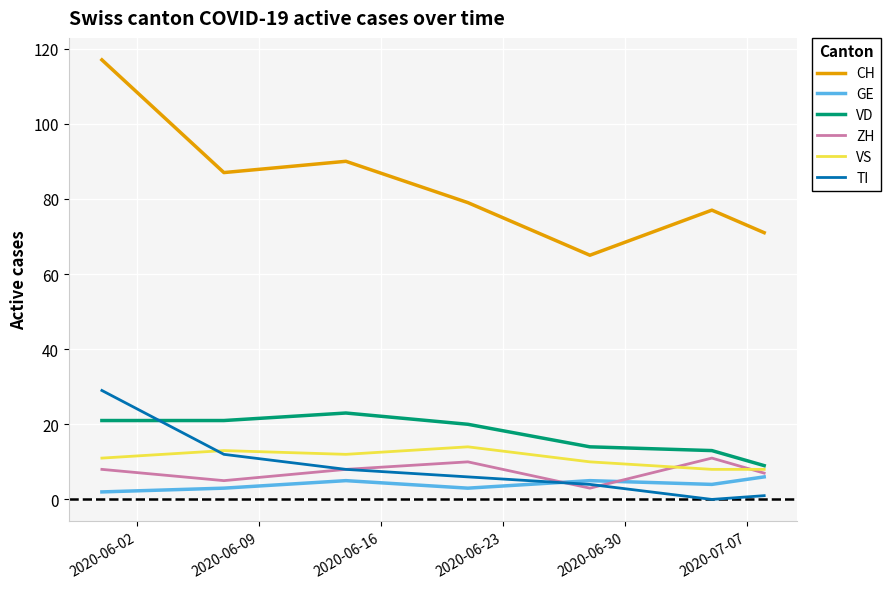

True or false: CH and ZH intersect in this chart.

False